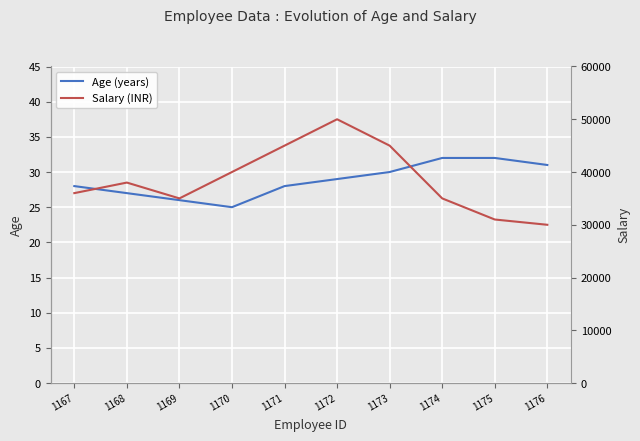

How many lines are shown in the chart?

2